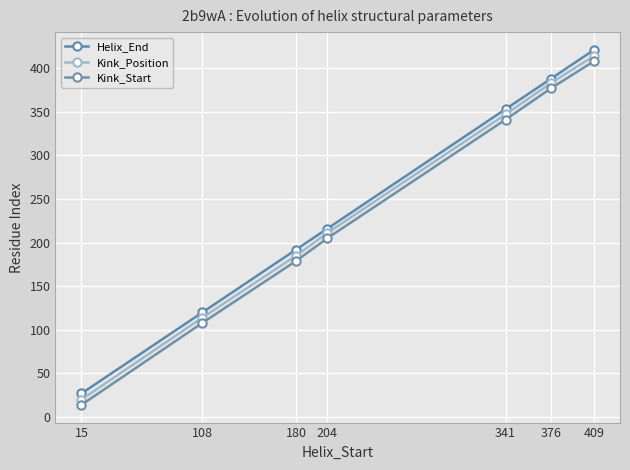

True or false: Kink_Start and Kink_Position cross at least once.

False